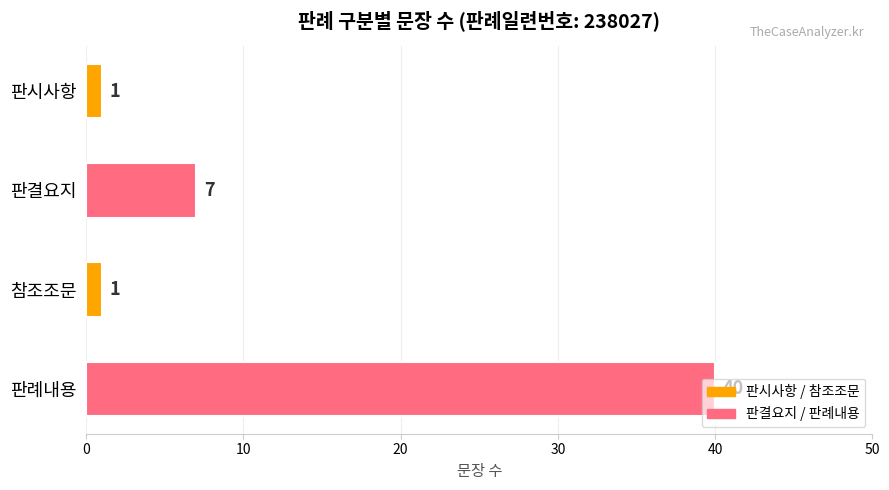

The value at 판례내용 is 40. True or false?

True